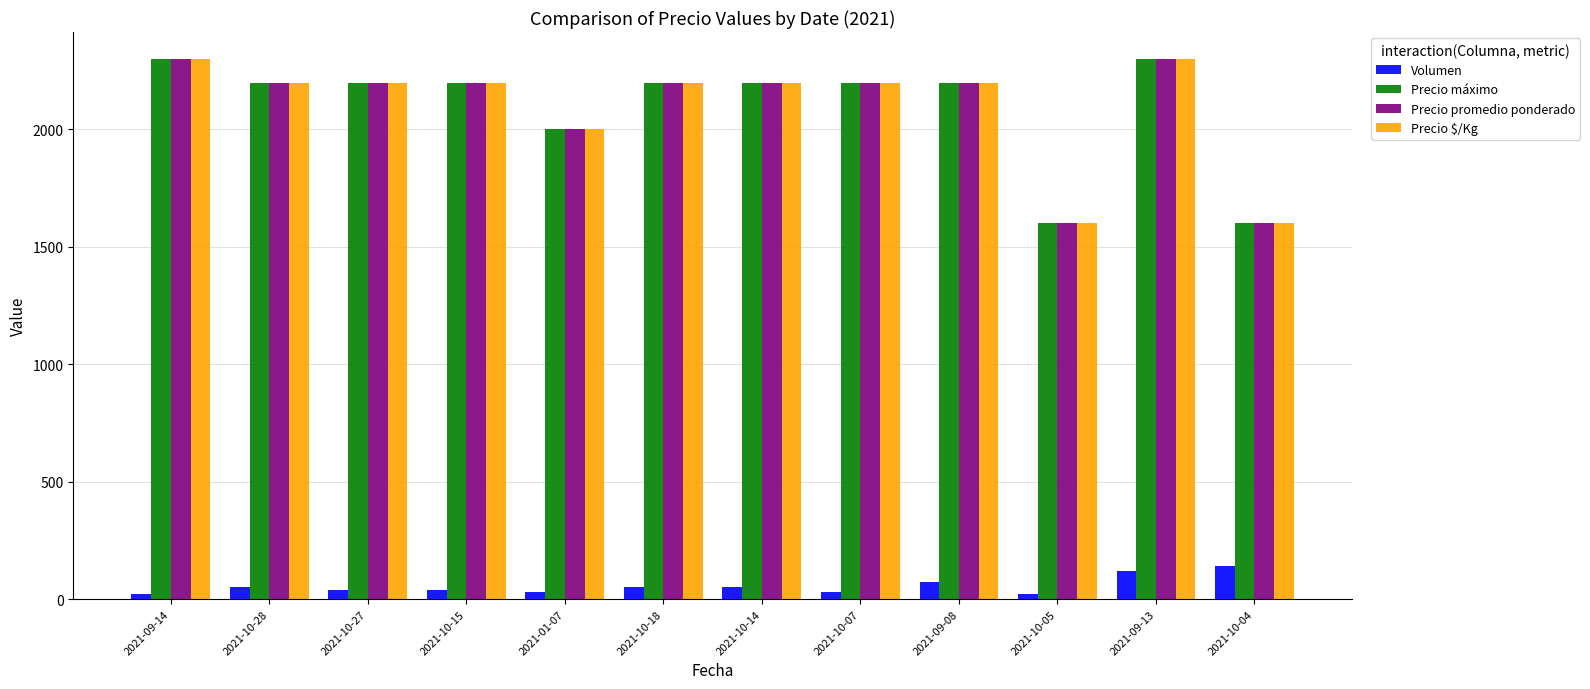

What is the spread (max minus min) of values at 2021-10-04?

1460